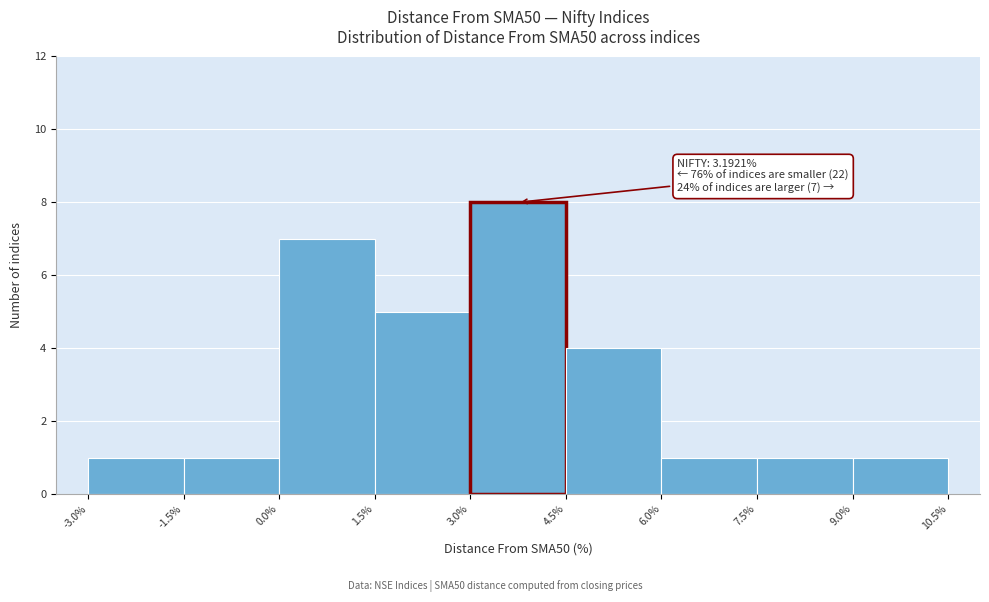

Over which range of the x-axis is the bar tallest?

3.0% to 4.5%